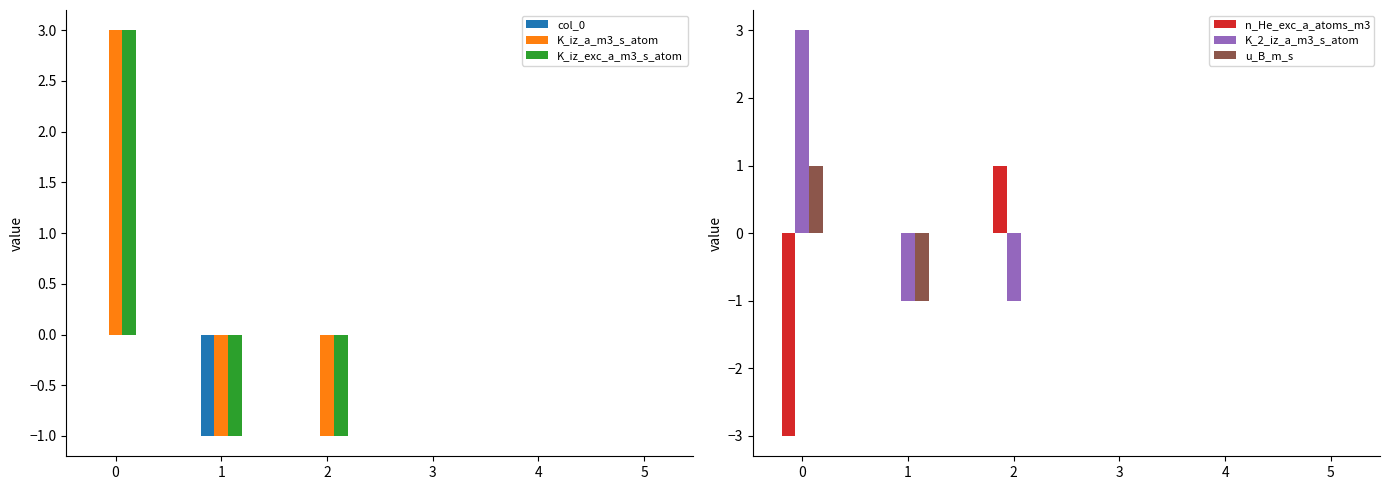

How many data points does each series have?

6